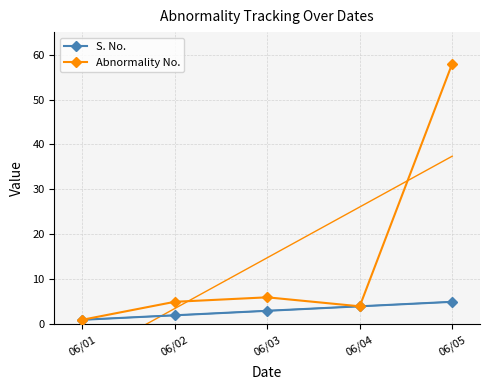

What is the lowest value of the Abnormality No. series?

1